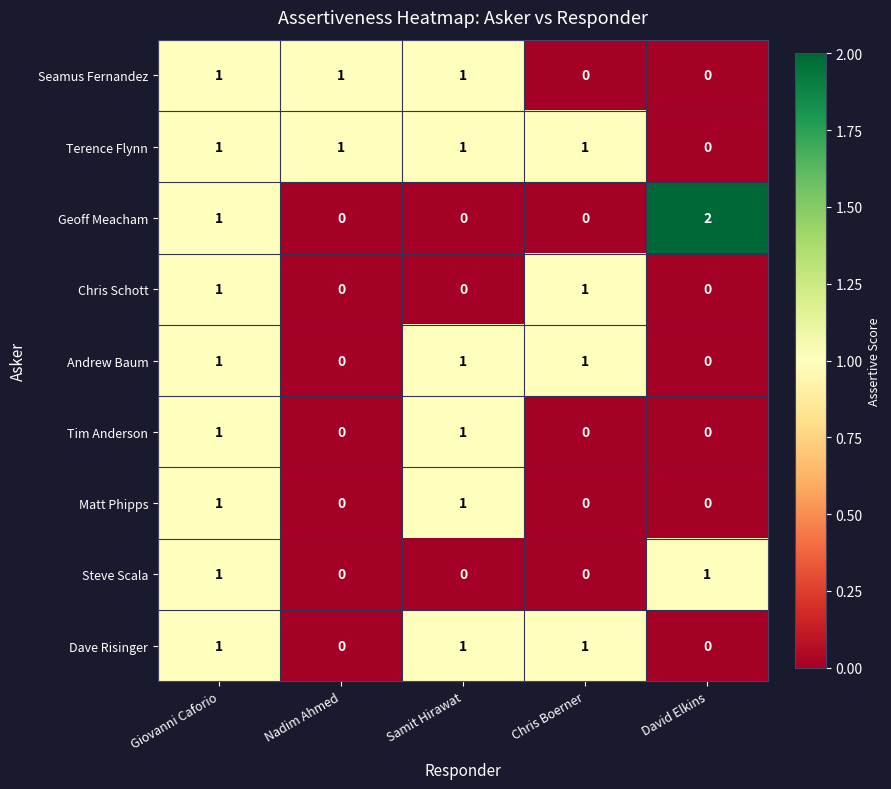

How many values in the Seamus Fernandez series are below 1?

2